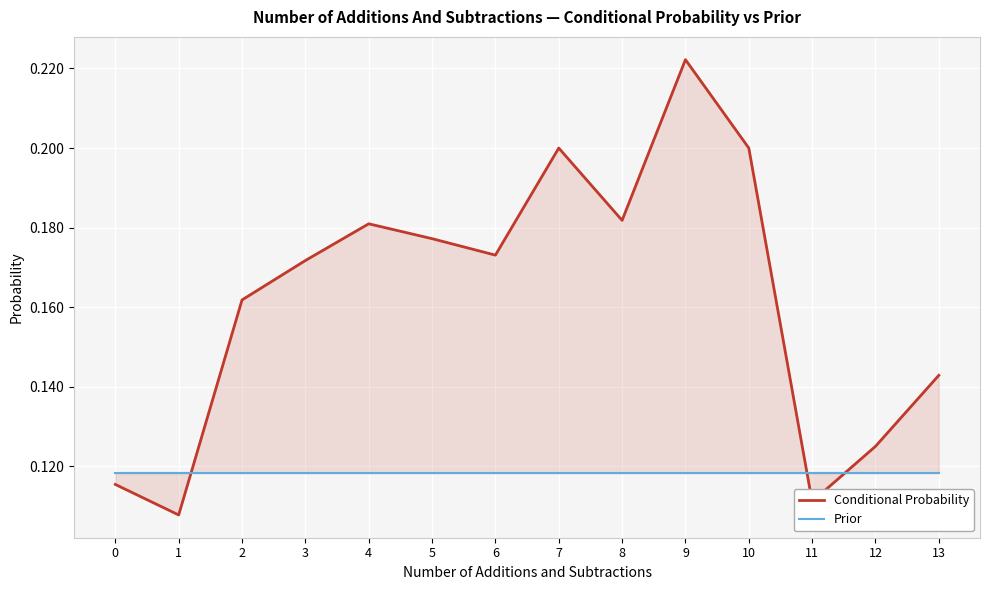

What is the sum of the Conditional Probability values at 10 and 3?

0.4